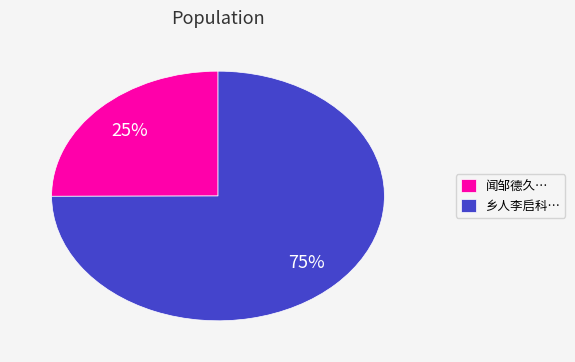

Between 乡人李启科… and 闻邹德久…, which is larger?

乡人李启科…